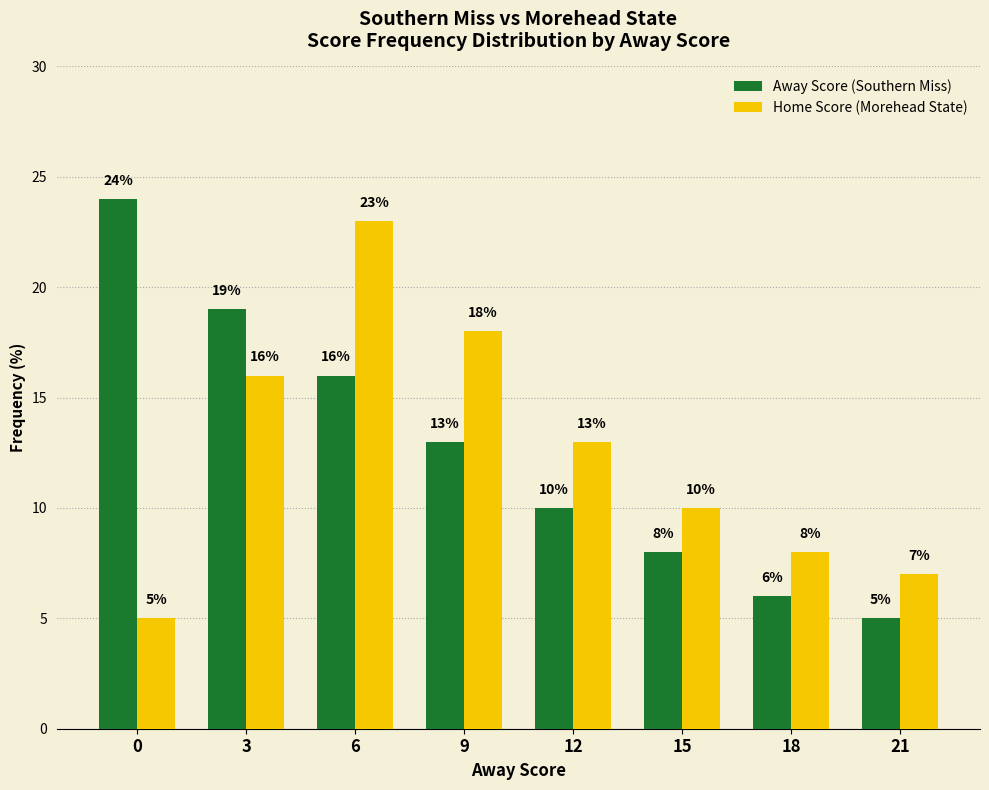

Is the value of Home Score (Morehead State) at 21 greater than the value of Away Score (Southern Miss) at 3?

No